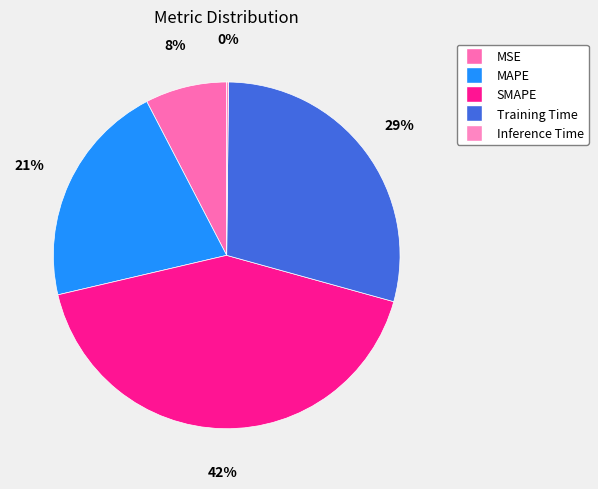

Count the number of slices in the pie.

5